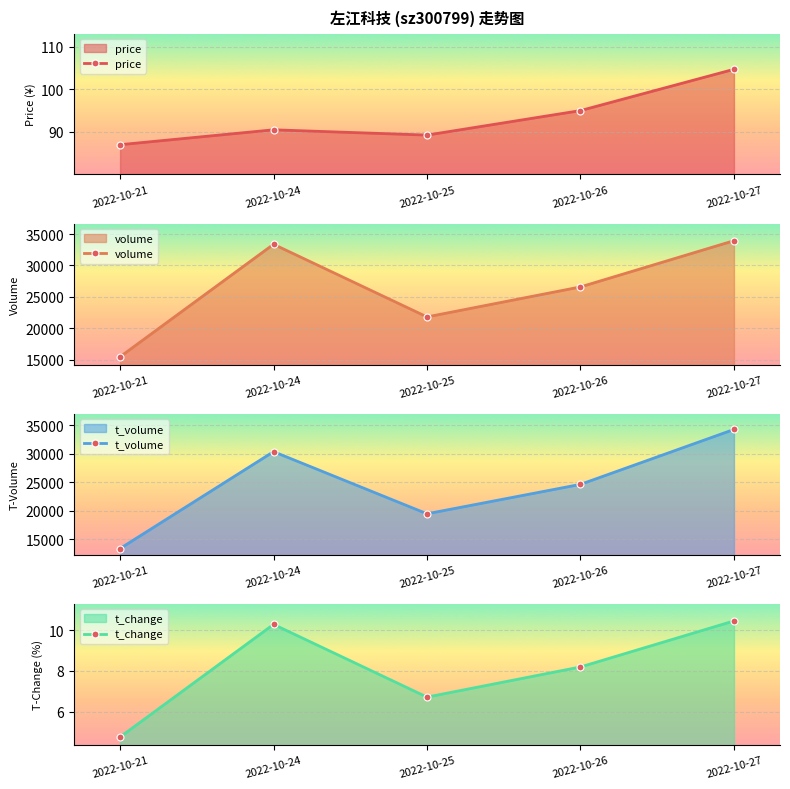

At which label is t_change closest to 7?

2022-10-25